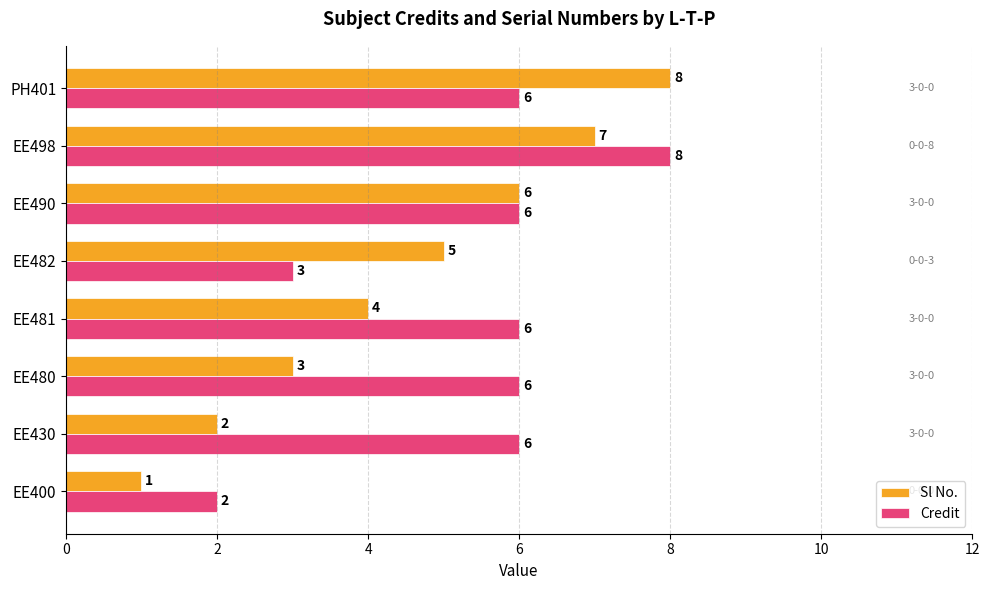

How many values in the Credit series are below 6?

2